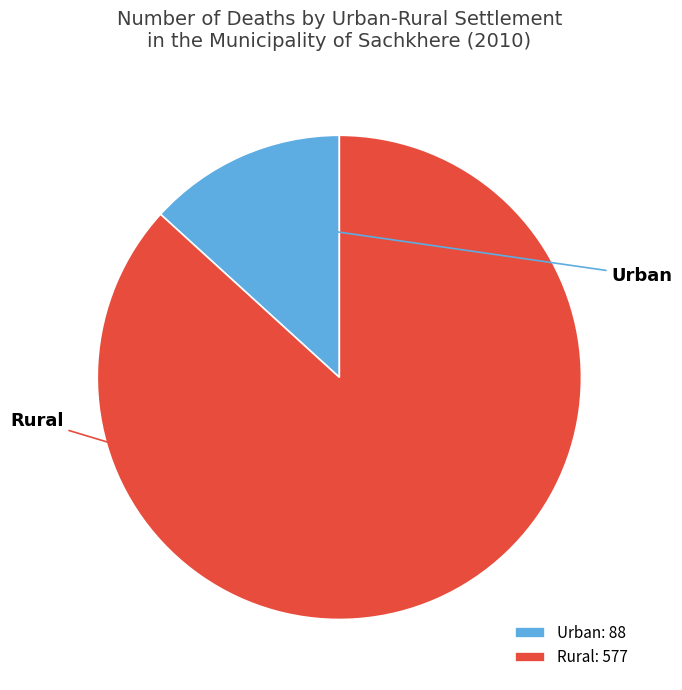

Is it true that Rural: 577 is 72% of the pie?

False